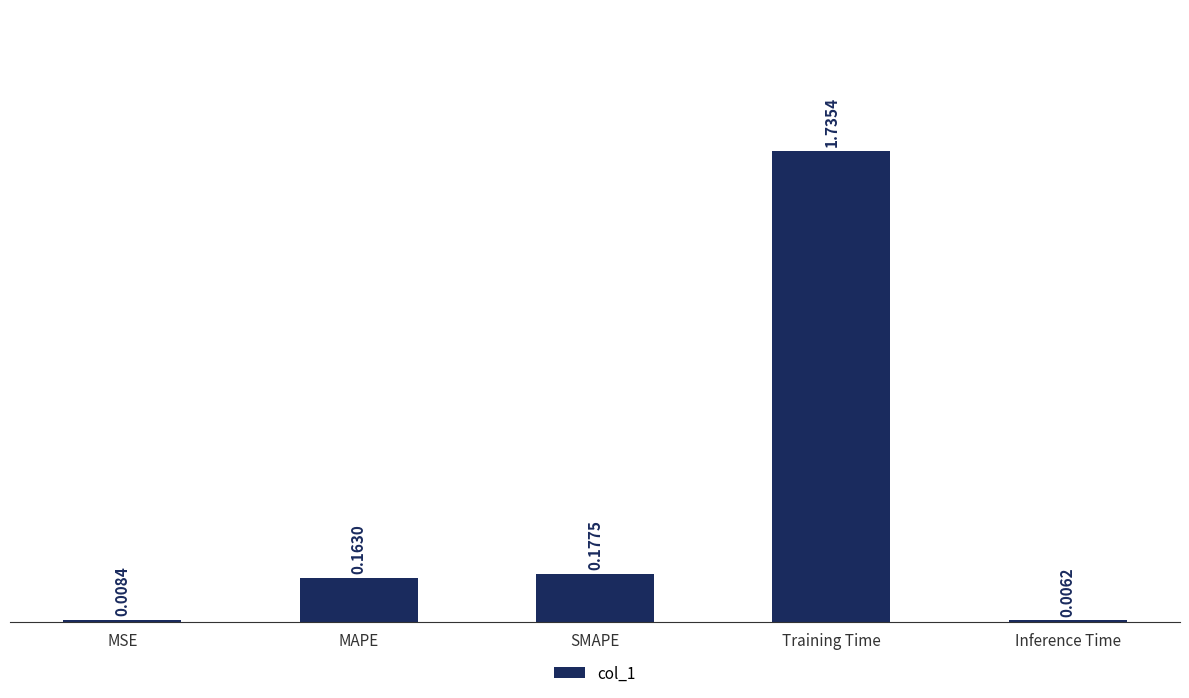

At which label is the value closest to 0?

Inference Time